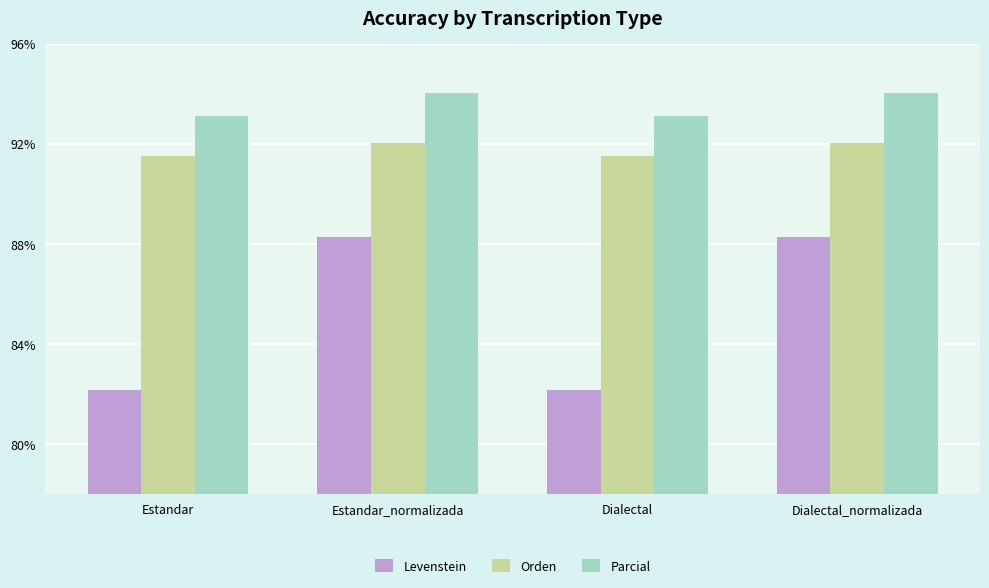

Read the Orden value at Dialectal.

91.5